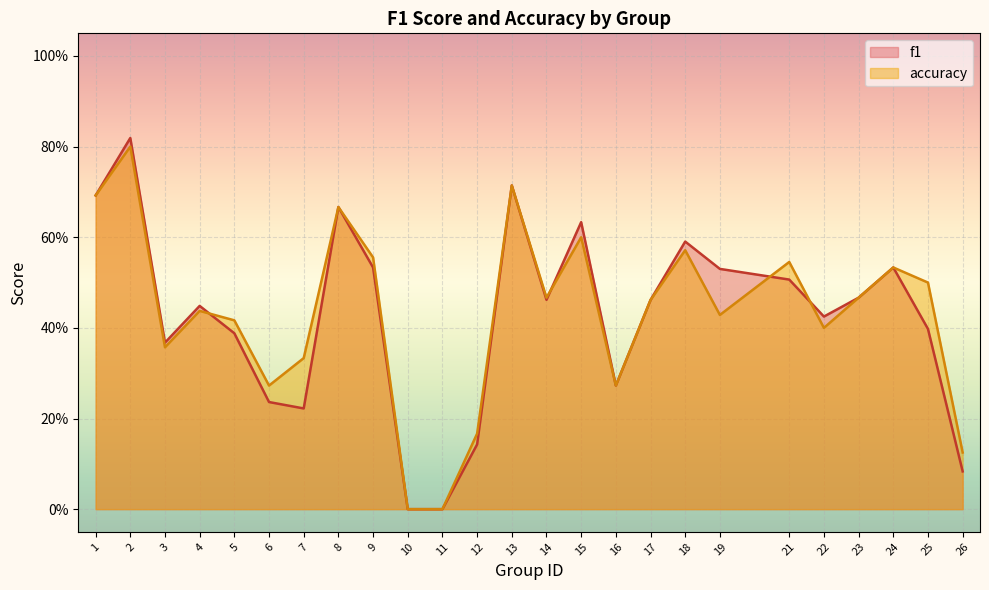

After their last crossing, which series has the higher values: accuracy or f1?

f1